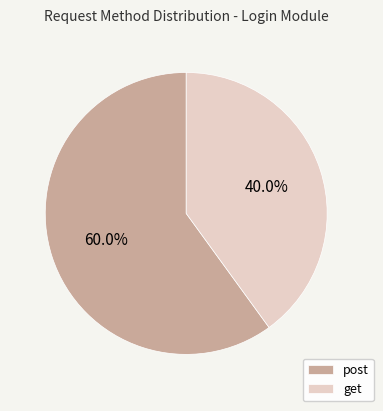

What is the ratio of the value at get to the value at post?

0.7